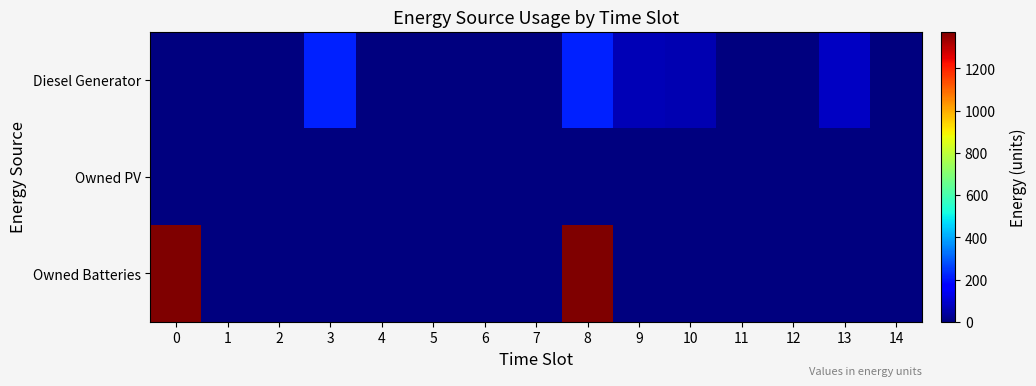

Reading left to right, transcribe all the data shown in this chart.

Diesel Generator: 0=0	1=0	2=0	3=217	4=0	5=0	6=0	7=0	8=217	9=69	10=64	11=0	12=0	13=84	14=0
Owned PV: 0=0	1=0	2=0	3=0	4=0	5=0	6=0	7=0	8=0	9=0	10=0	11=0	12=0	13=0	14=0
Owned Batteries: 0=1374	1=0	2=0	3=0	4=0	5=0	6=0	7=0	8=1374	9=0	10=0	11=0	12=0	13=0	14=0